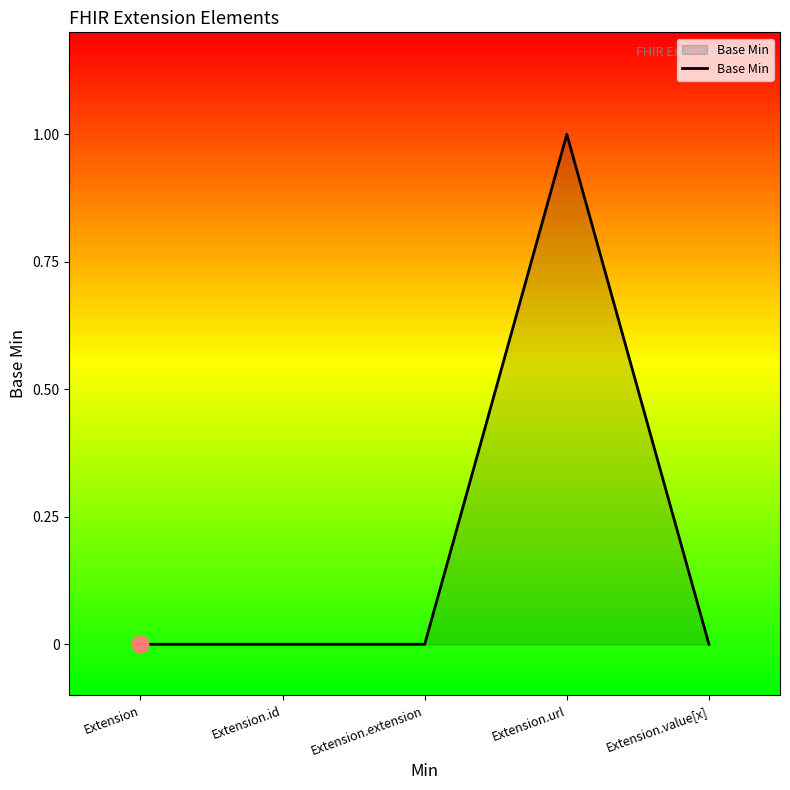

True or false: the data shows 1 at Extension.url.

True